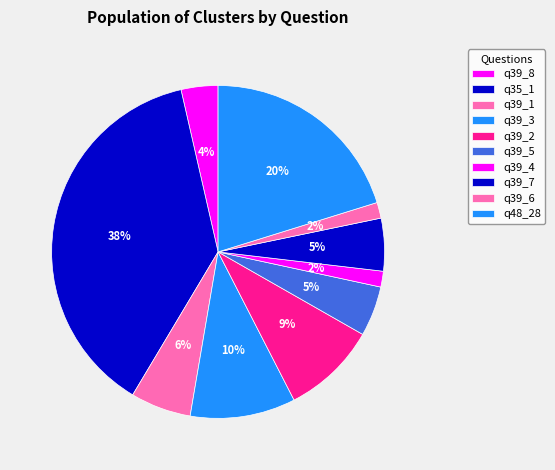

Does q39_2 represent more than half of the total?

No